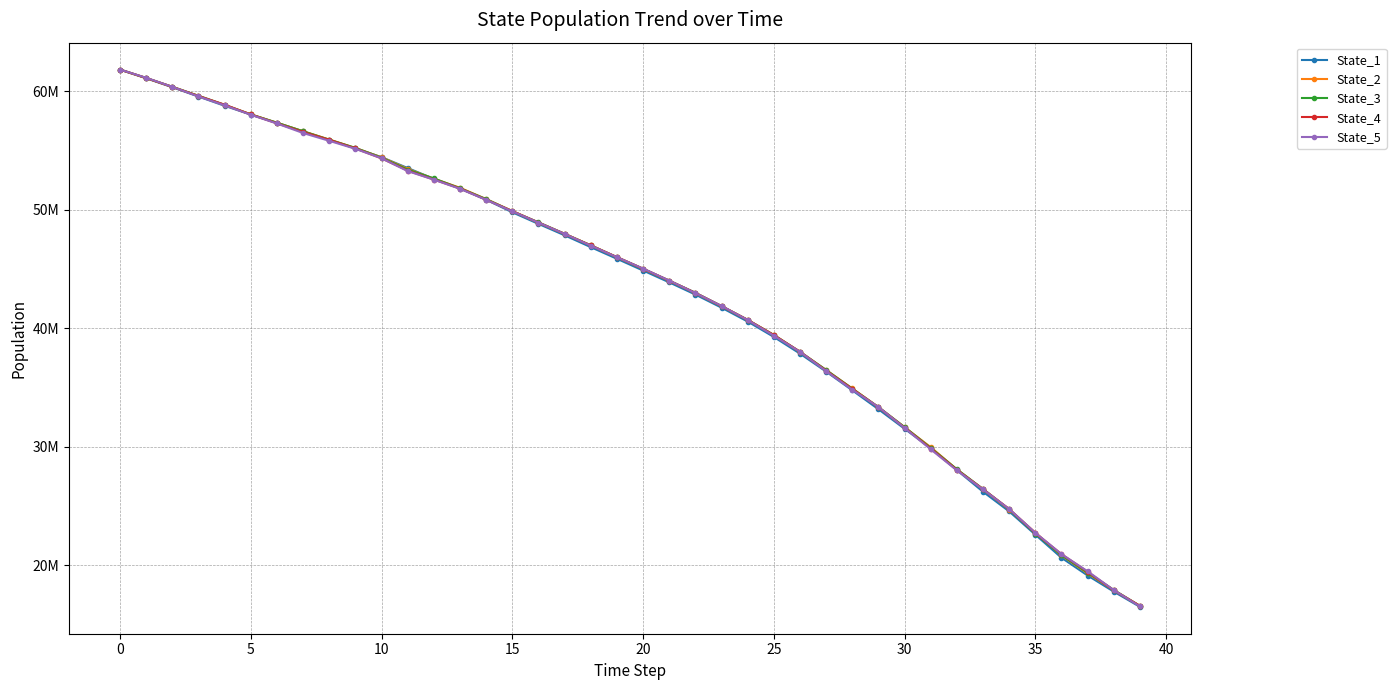

Which category has the lowest value in the State_1 series?

39